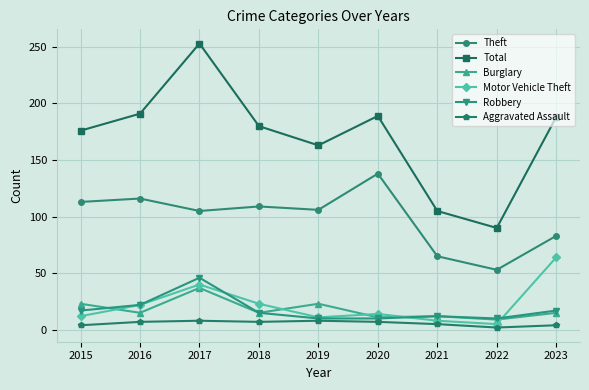

True or false: Burglary has a value of 11 at 2020.

True